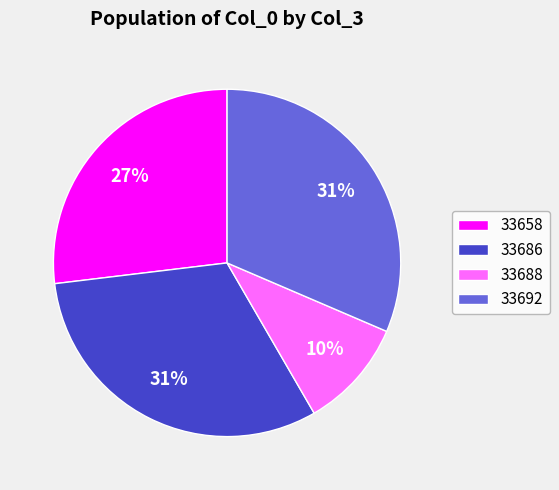

Combined, do 33658 and 33686 account for over 50%?

Yes